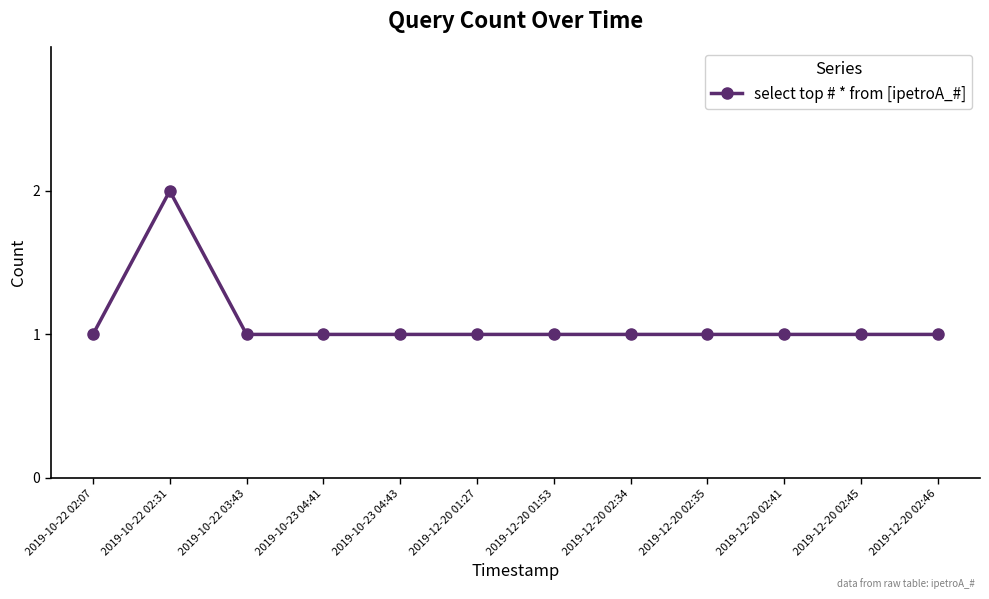

Which label corresponds to the largest value in the chart?

2019-10-22 02:31